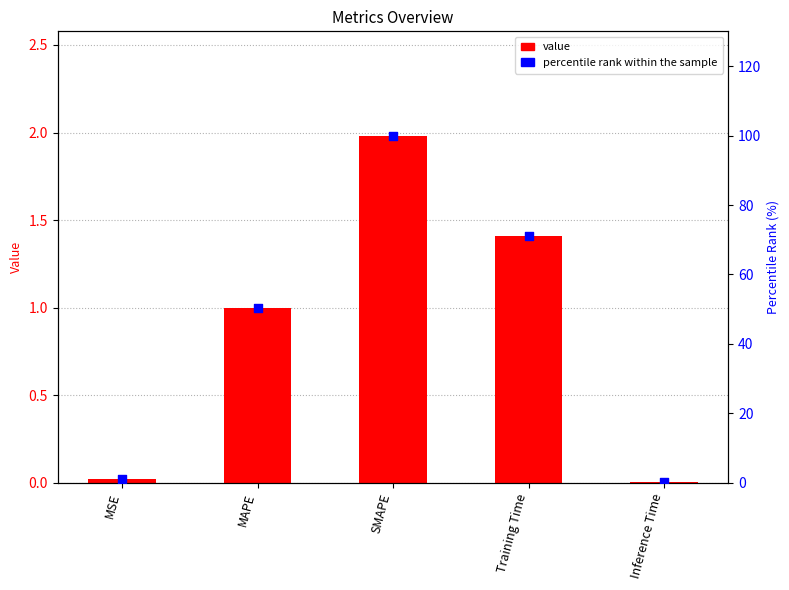

Which series reaches the maximum Y coordinate?

percentile rank within the sample